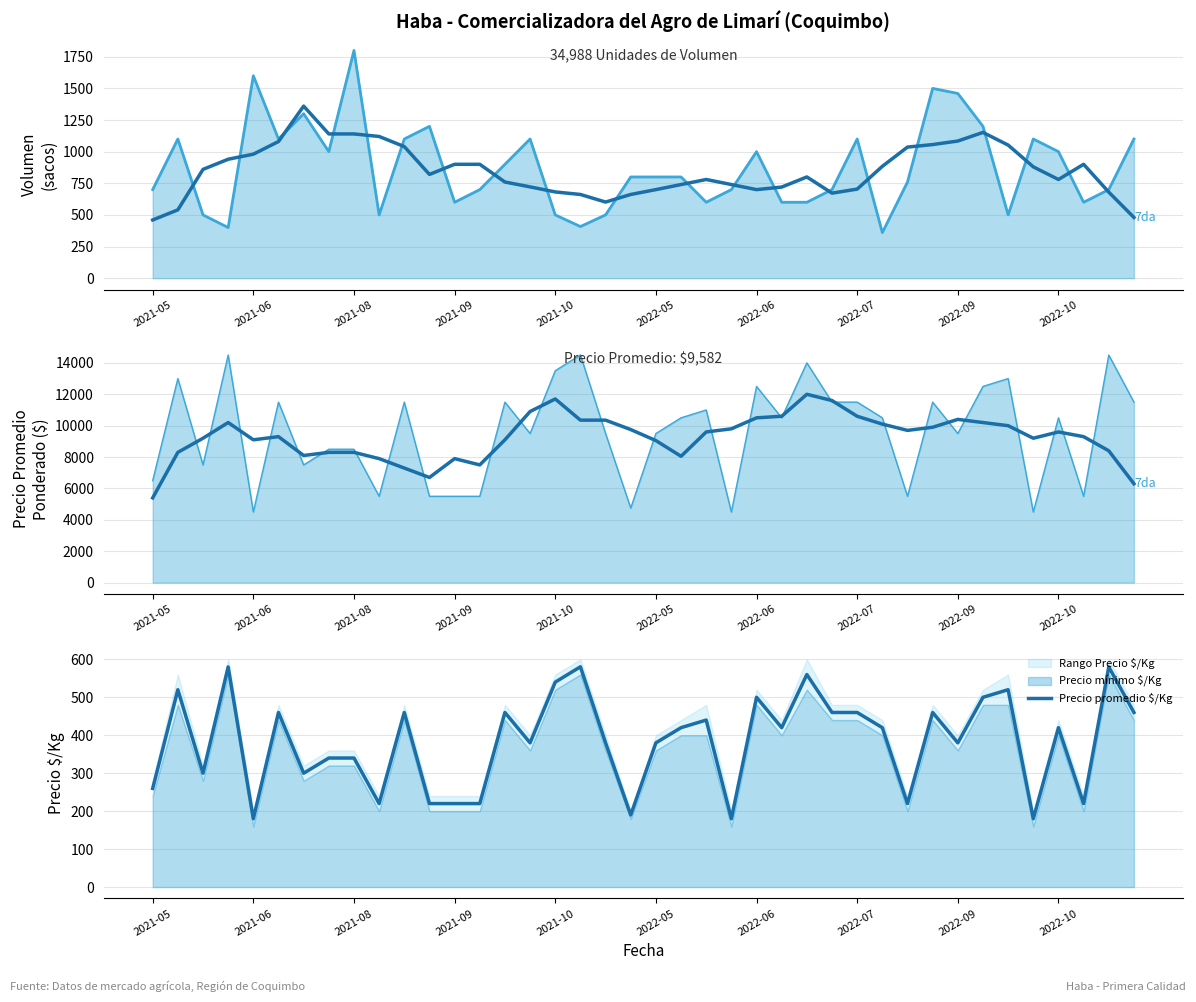

What is the total value across all series at 11?

6920.0